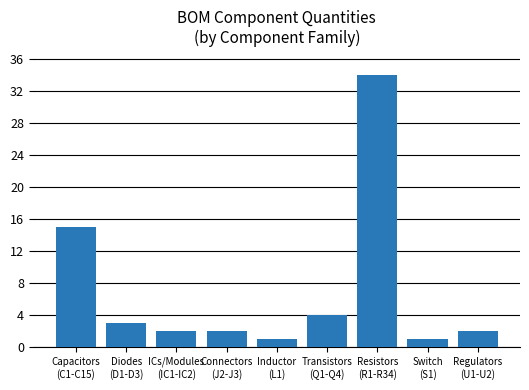

How many data points does each series have?

9